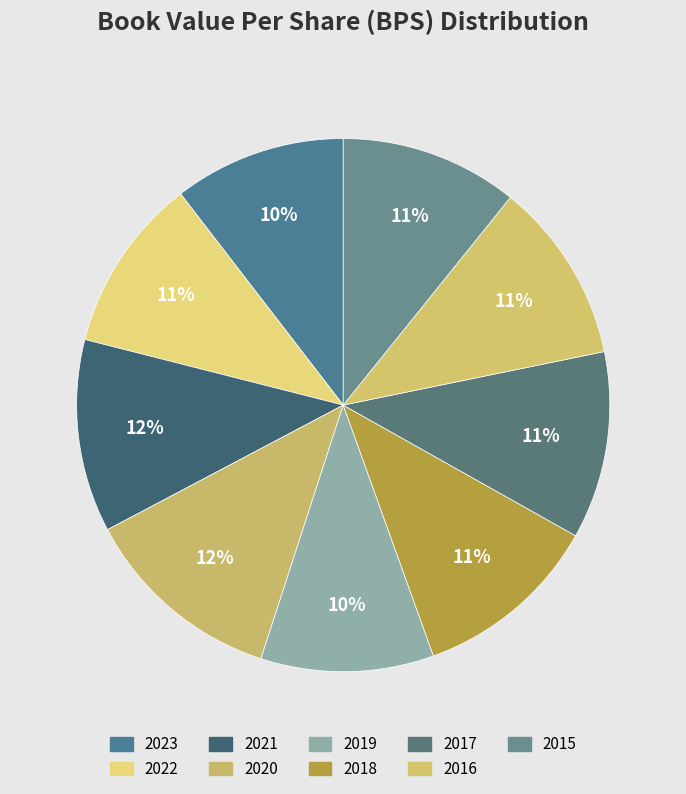

How many slices are in this pie chart?

9